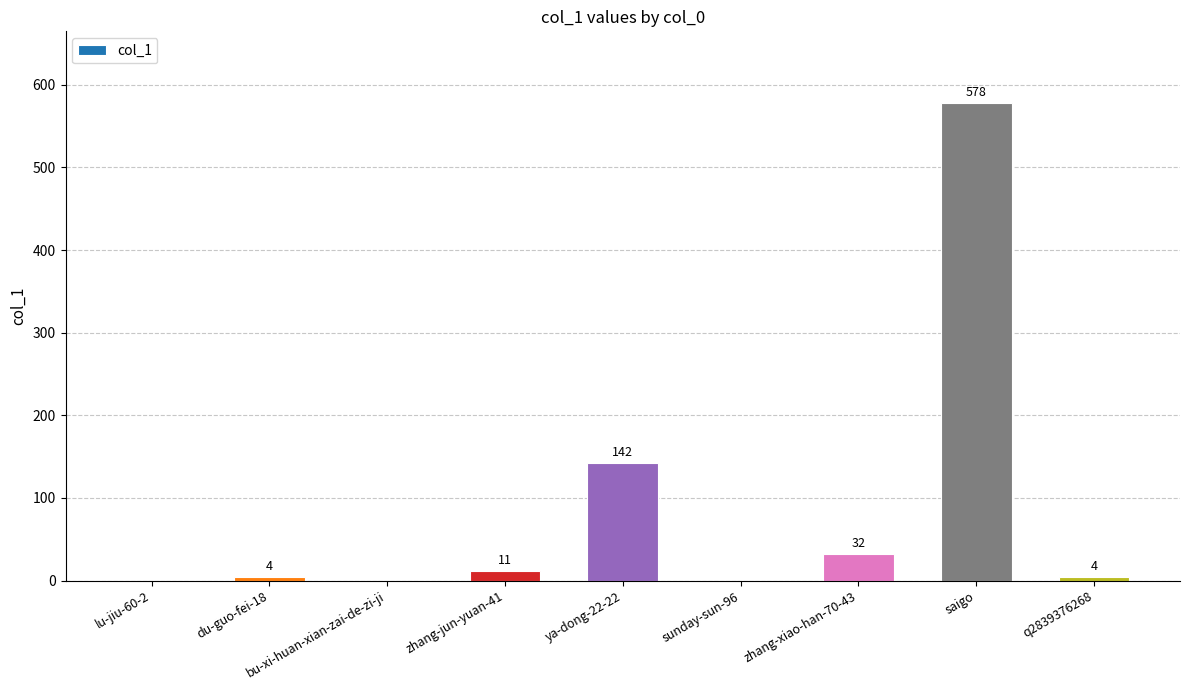

What is the greatest value displayed?

578